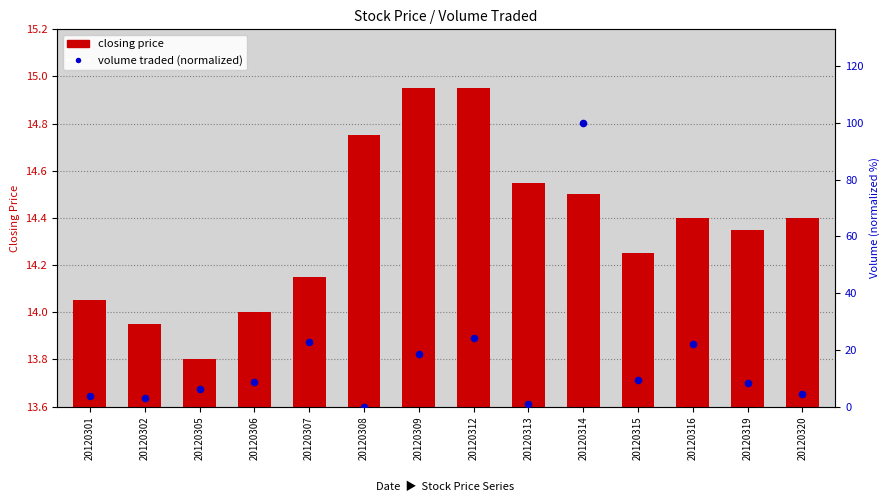

At which category is the sum across all series the highest?

20120314